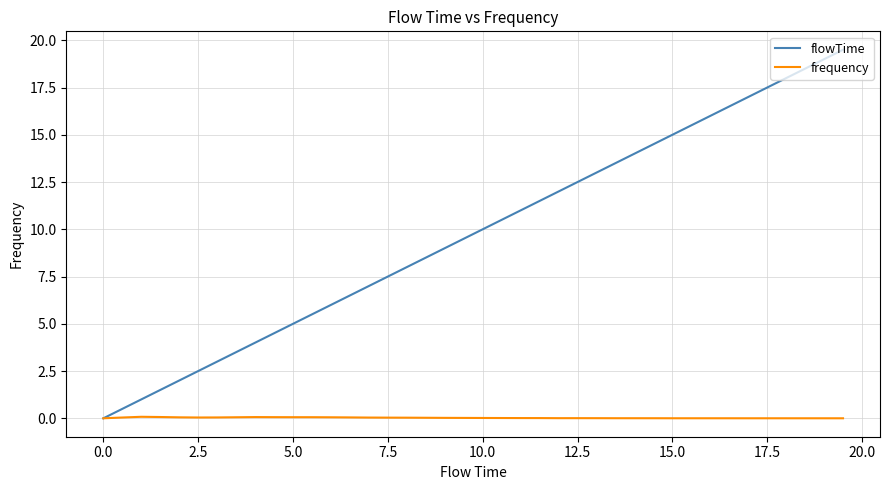

Which series has the largest total across all categories?

flowTime